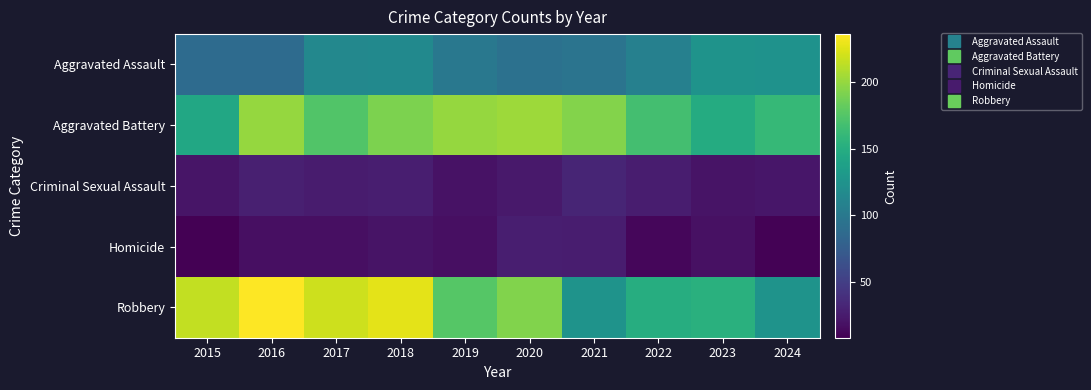

Which label corresponds to the smallest value in the chart?

2015